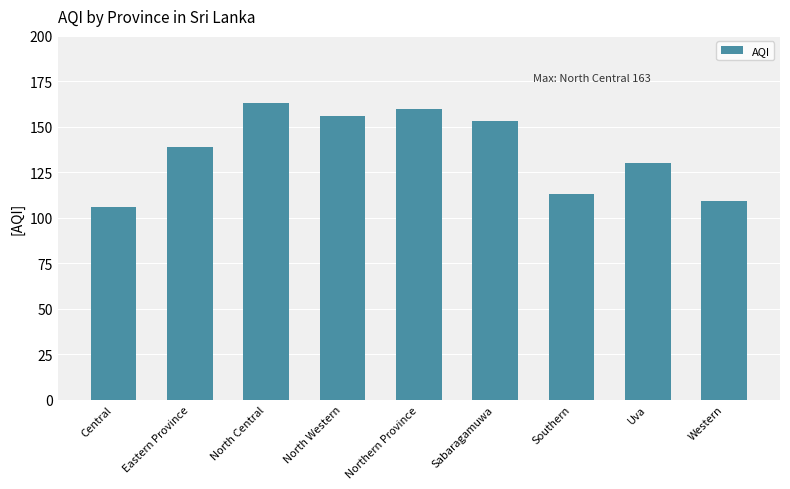

Are the bars grouped side by side (vs. stacked)?

No